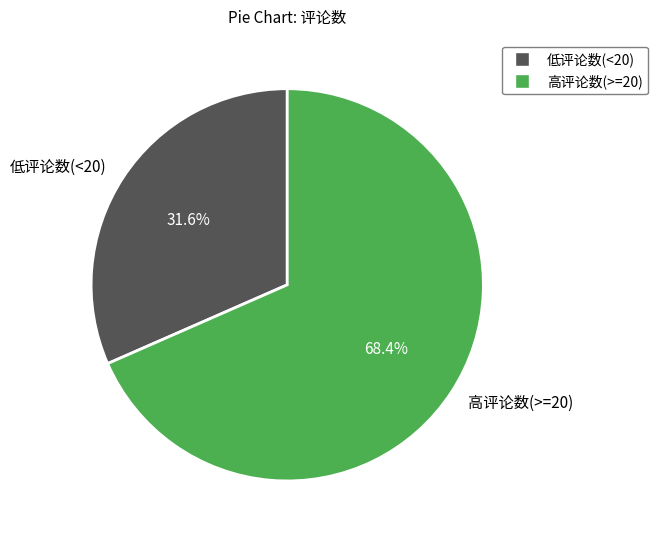

To the nearest percent, what is the difference between the largest and smallest slice percentages?

37%